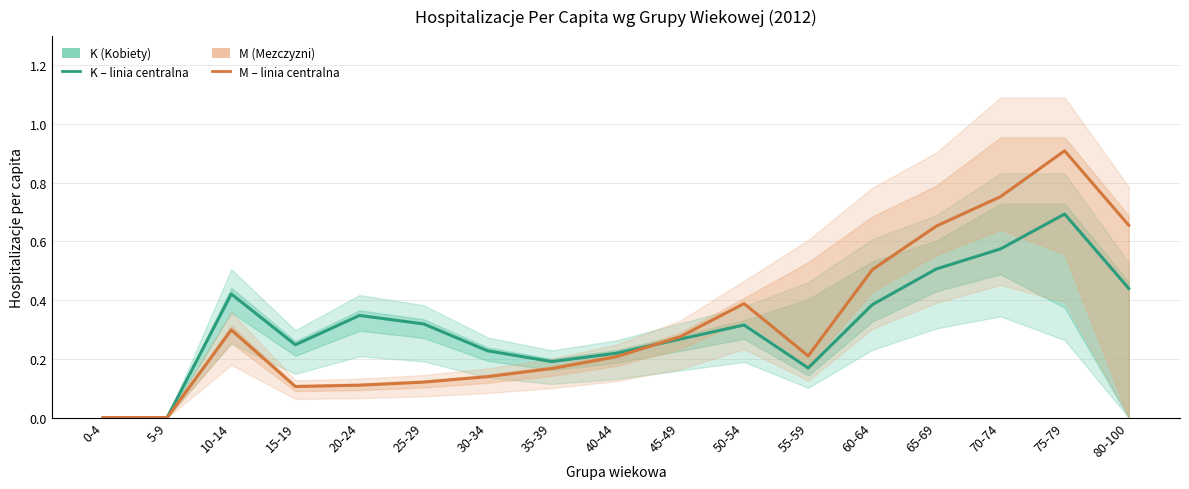

What is the greatest value displayed?

0.9